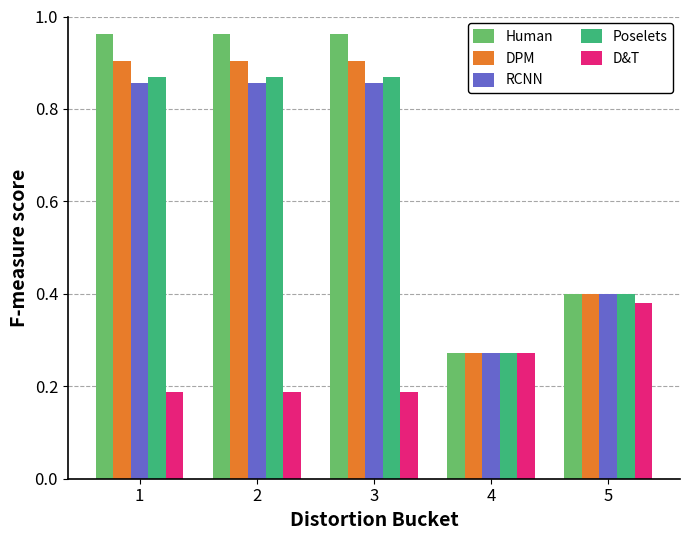

What is the sum of all DPM values?

3.4